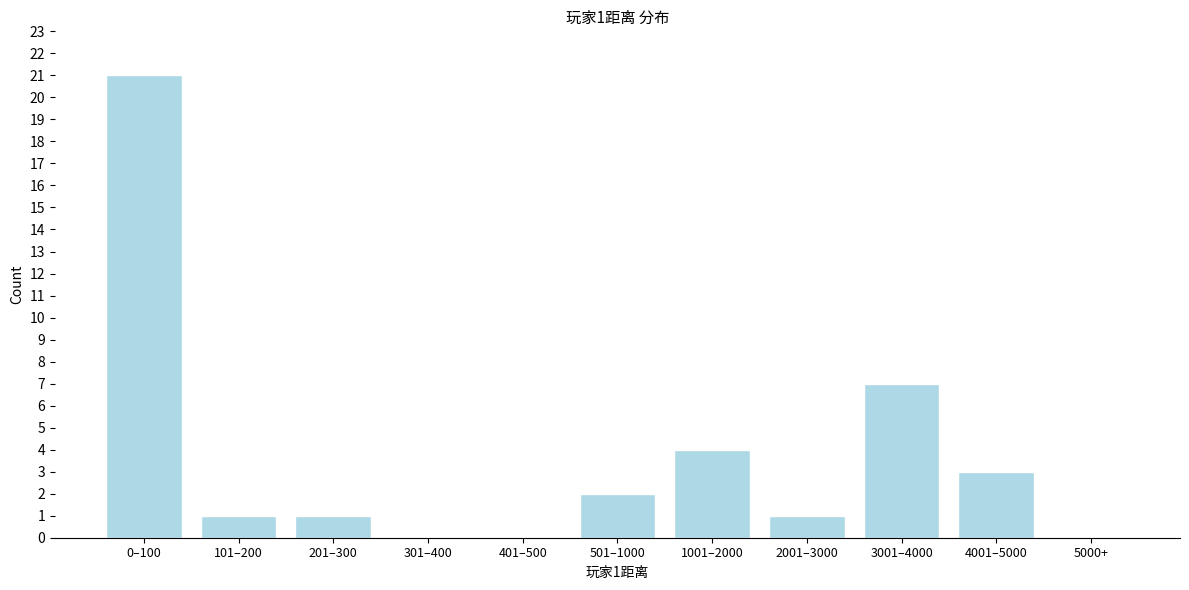

Reading right to left, extract all data points from this chart.

5000+=0	4001–5000=3	3001–4000=7	2001–3000=1	1001–2000=4	501–1000=2	401–500=0	301–400=0	201–300=1	101–200=1	0–100=21